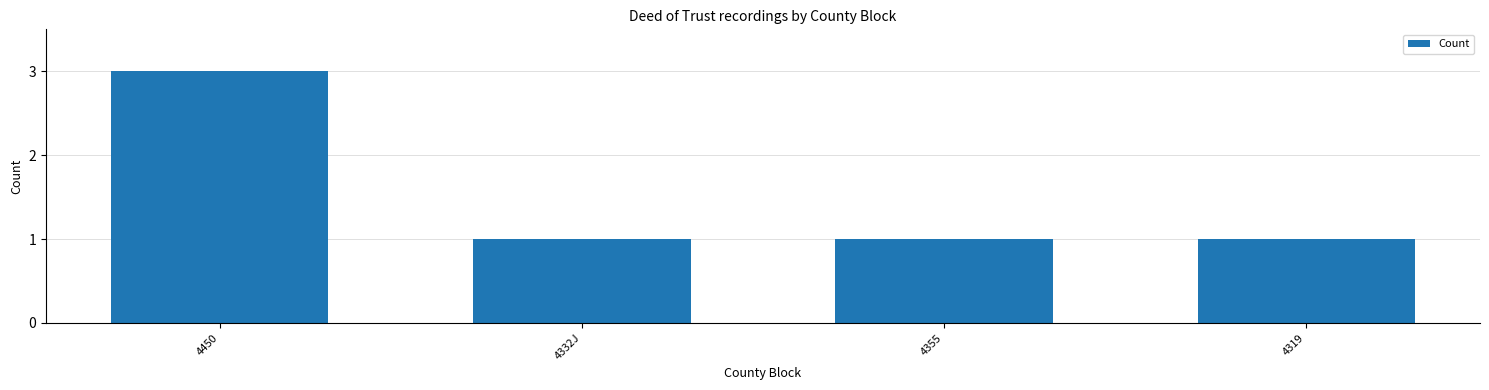

What is the approximate value at 4355?

1